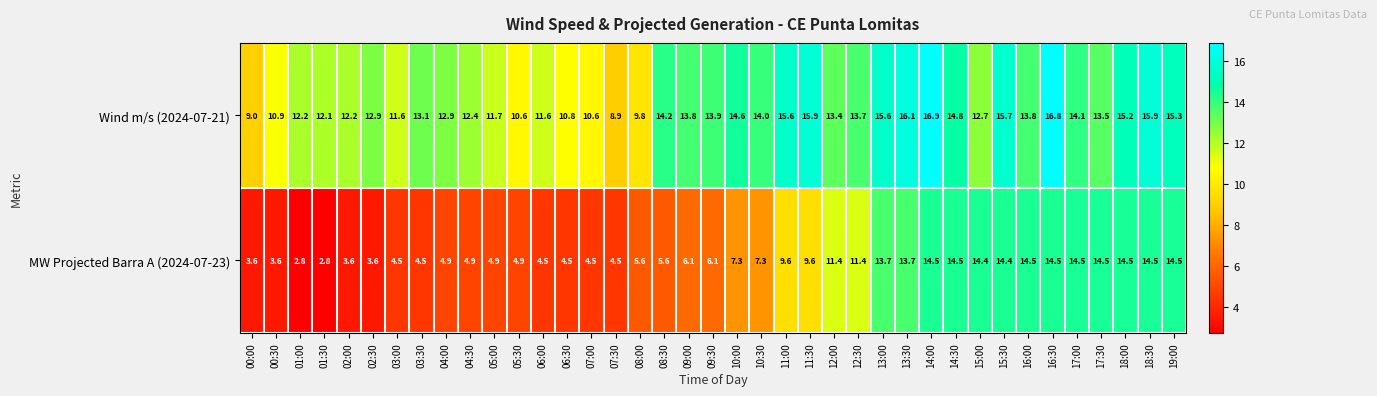

What is the difference between the highest and lowest values at 00:30?

7.3